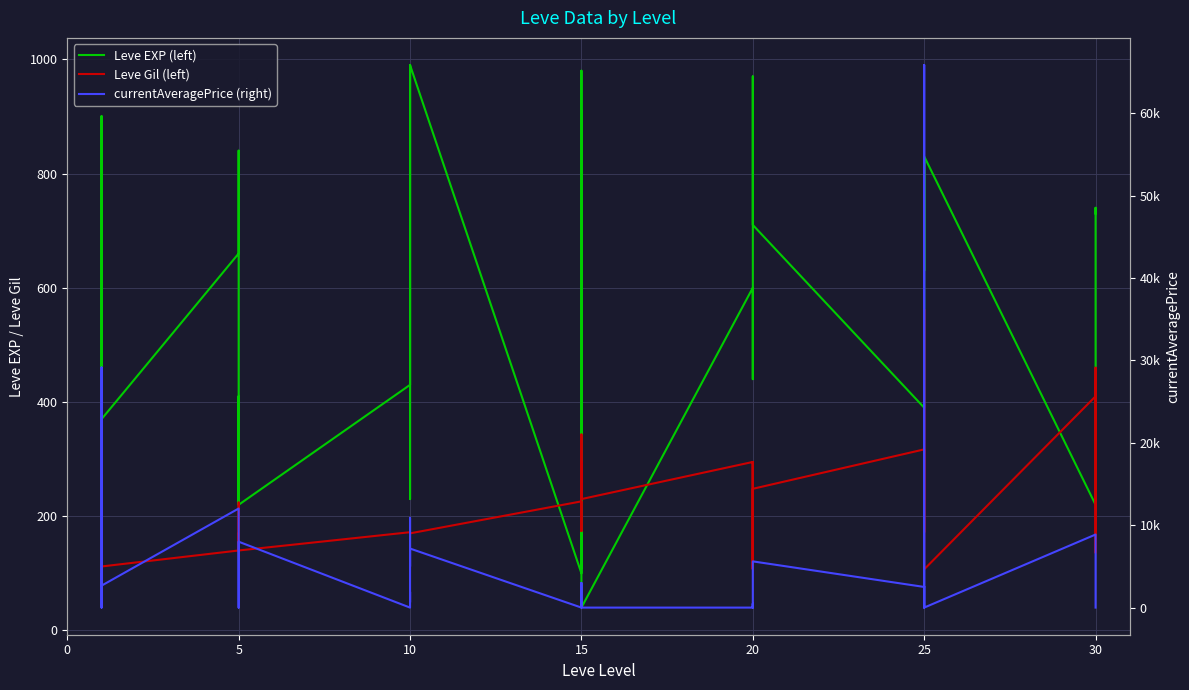

How many interior local valleys does the Leve EXP (left) series have?

11